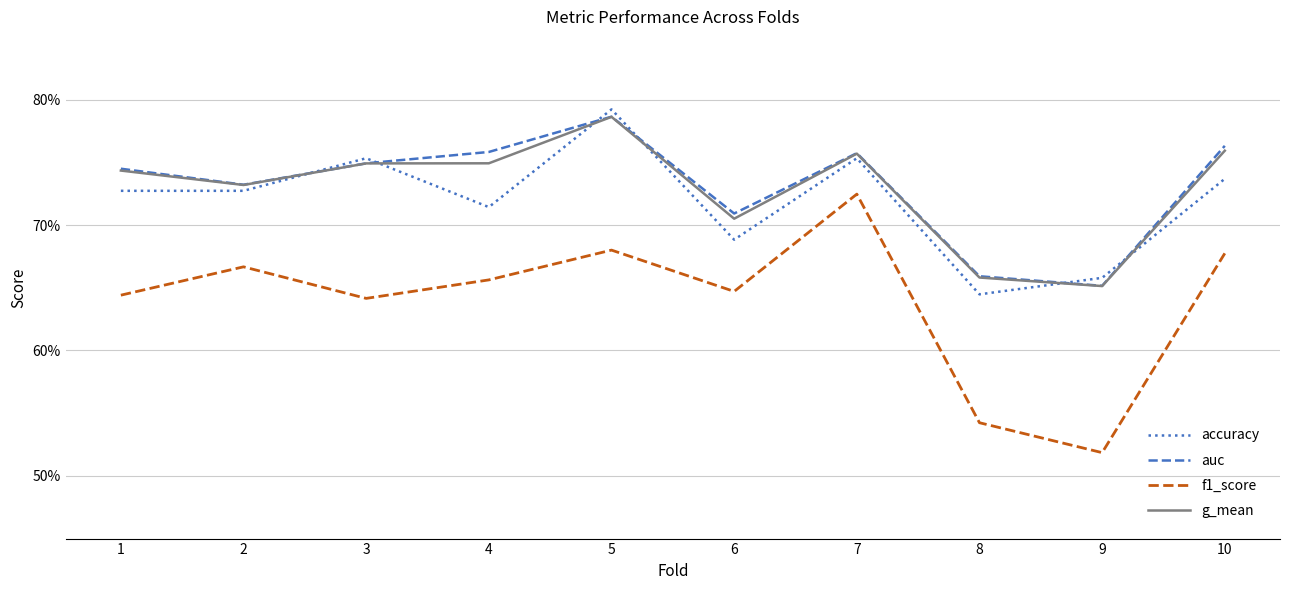

Which series has the widest spread of values?

f1_score